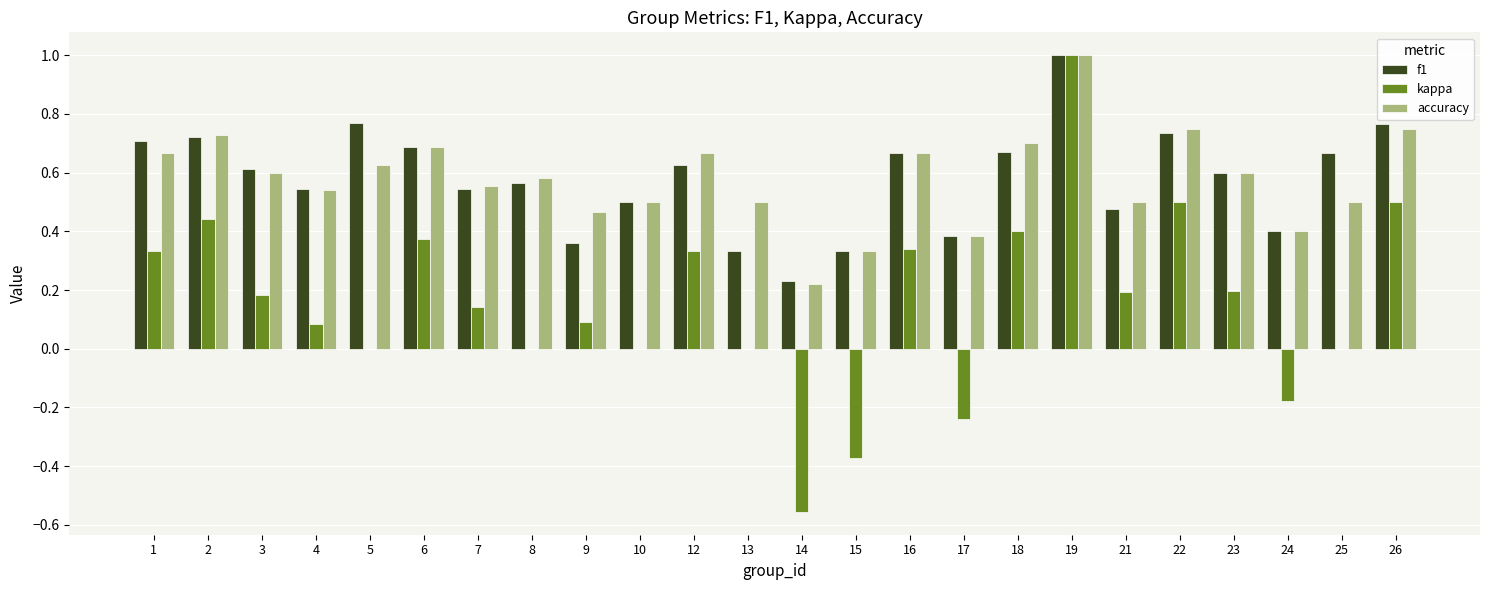

What is the highest value of the accuracy series?

1.0